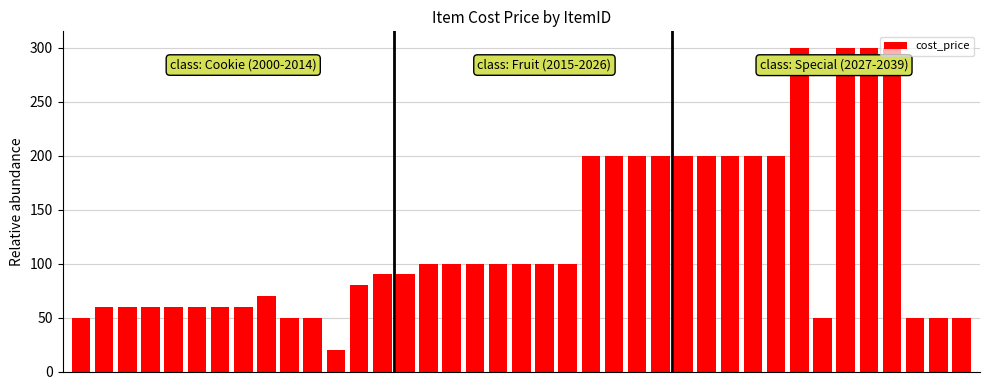

How many categories are shown in the chart?

39